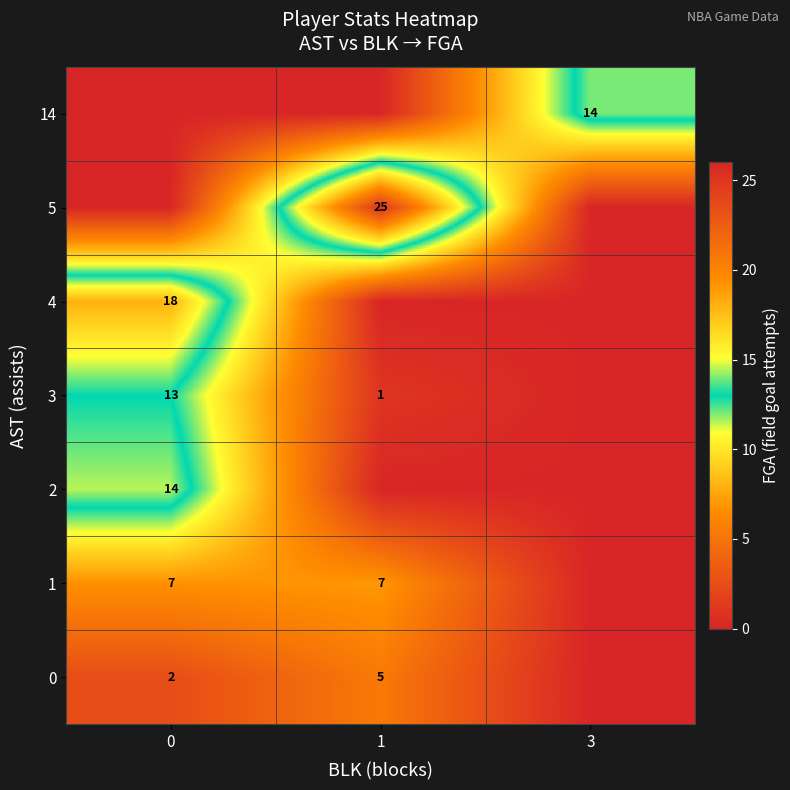

The 14 series shows 25 at 3. True or false?

False